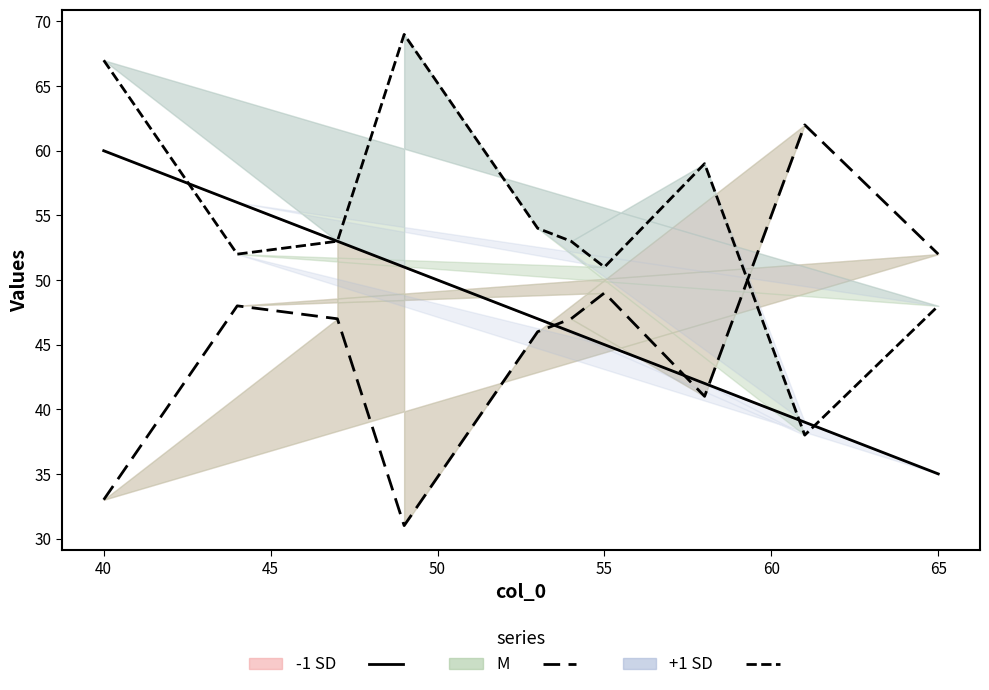

How many lines are shown in the chart?

3